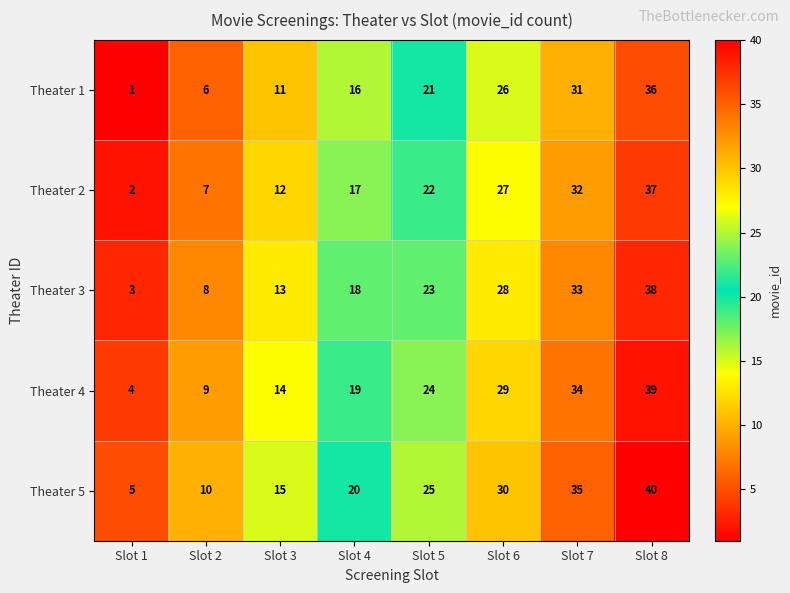

What is the spread (max minus min) of values at Slot 6?

4